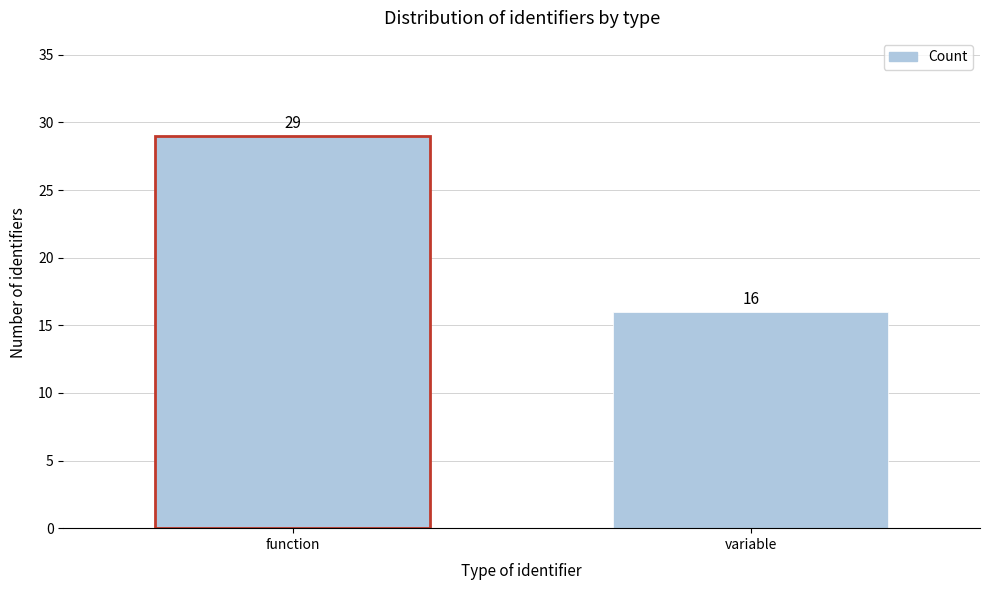

Reading left to right, transcribe all the data shown in this chart.

function=29	variable=16